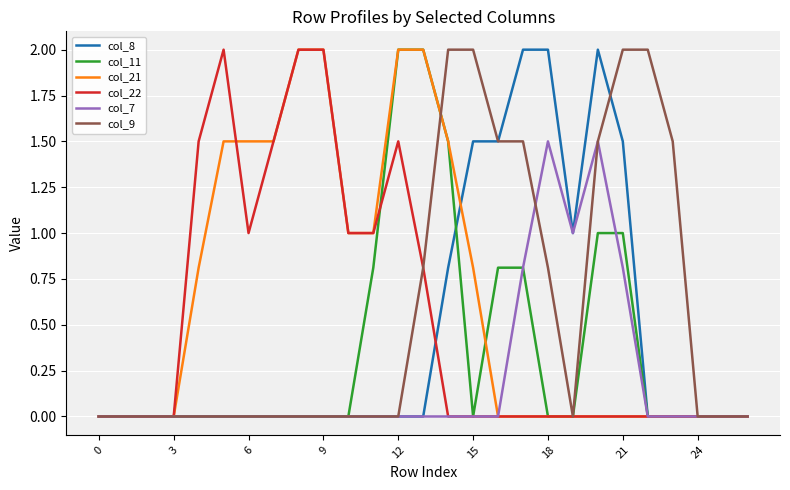

What is the difference between the maximum and minimum values in the col_8 series?

2.0